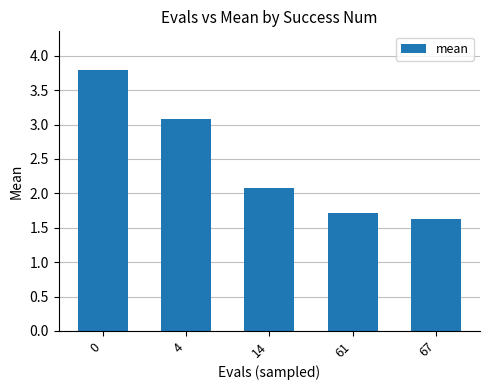

Reading left to right, what are all the values shown in this chart?

0=3.8	4=3.1	14=2.1	61=1.7	67=1.6